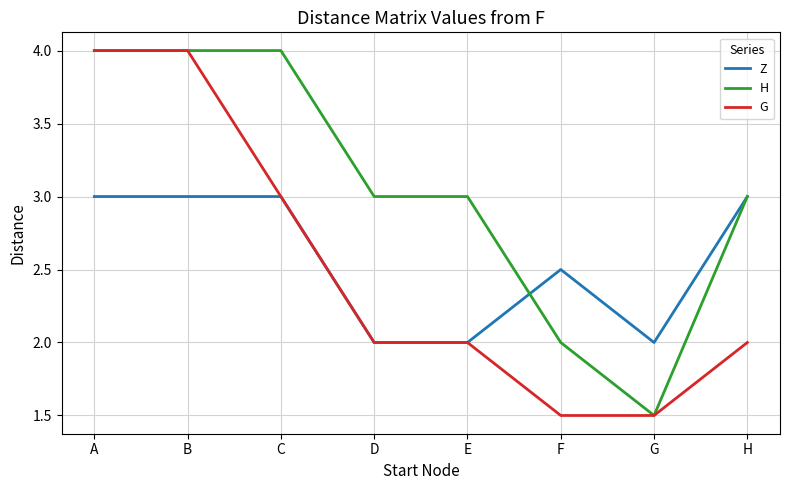

Is the value of G at A greater than the value of H at G?

Yes